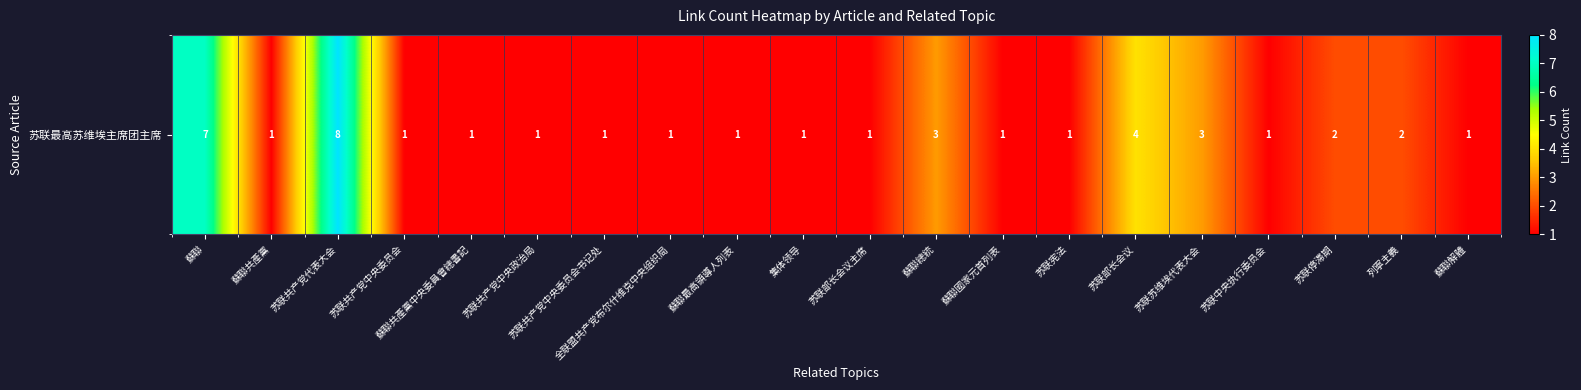

What is the difference between the maximum and minimum values?

7